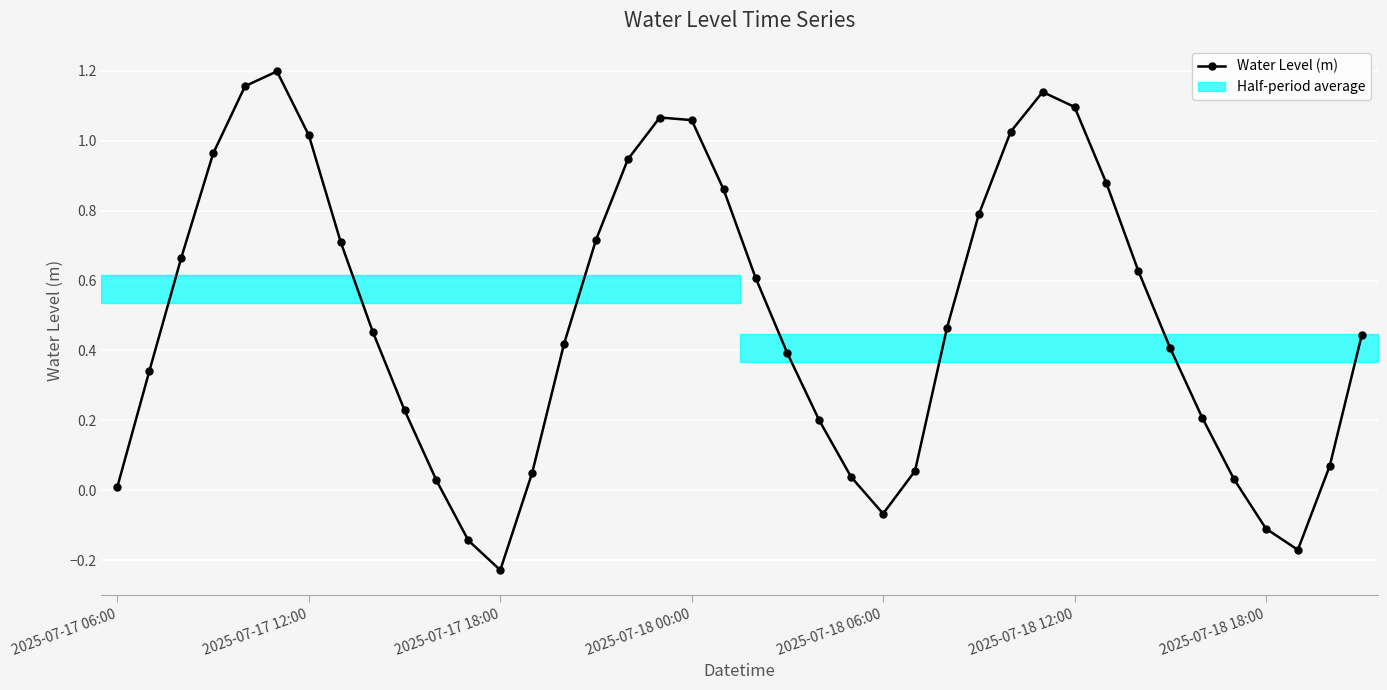

Does the chart display data point markers on the line(s)?

Yes